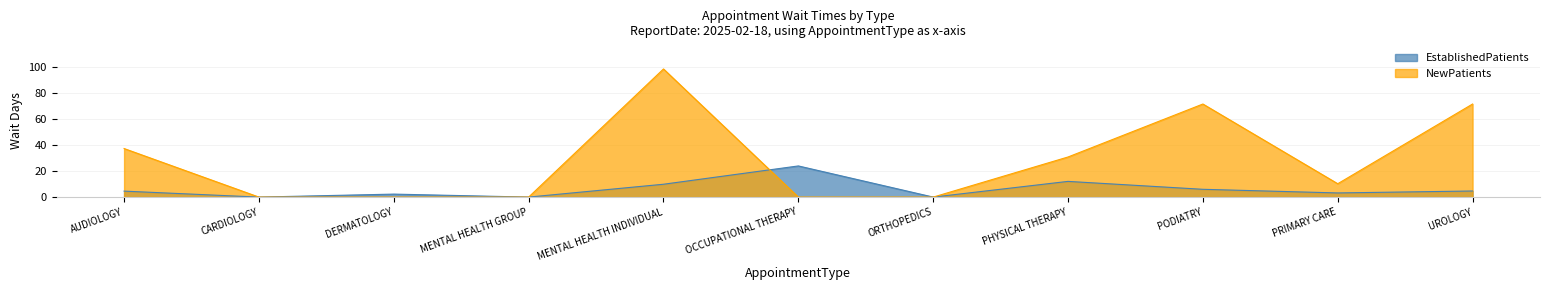

The value of EstablishedPatients at PODIATRY is 6.0. True or false?

True